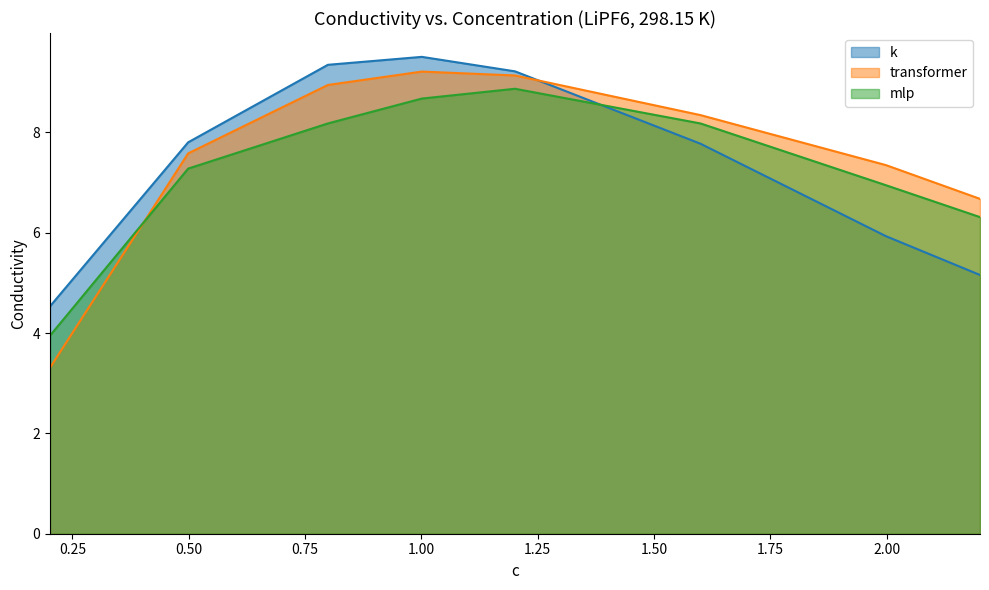

How many distinct data groups are displayed?

3